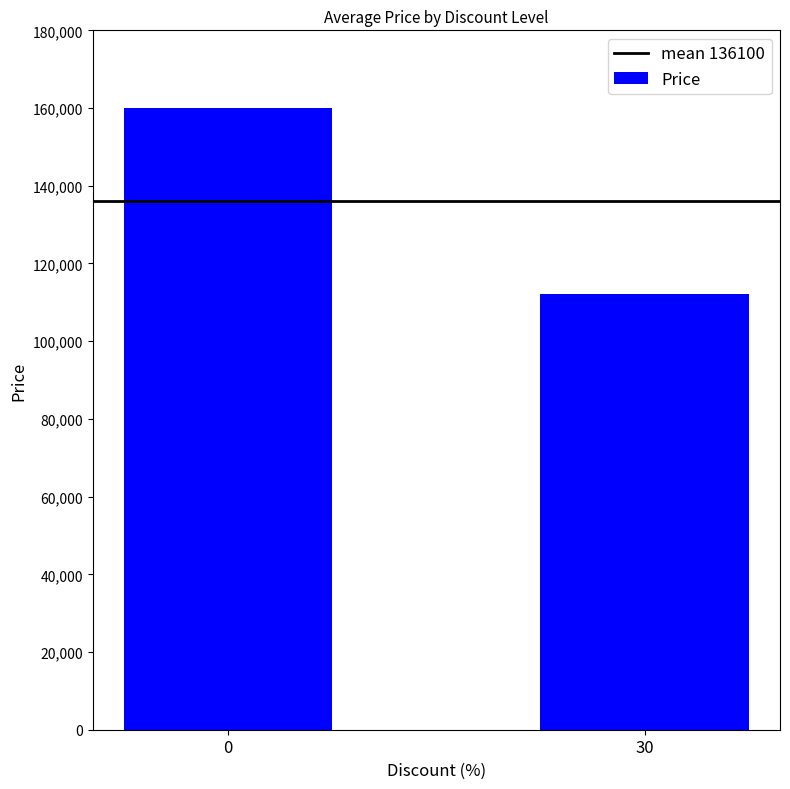

Does the chart contain any negative values?

No